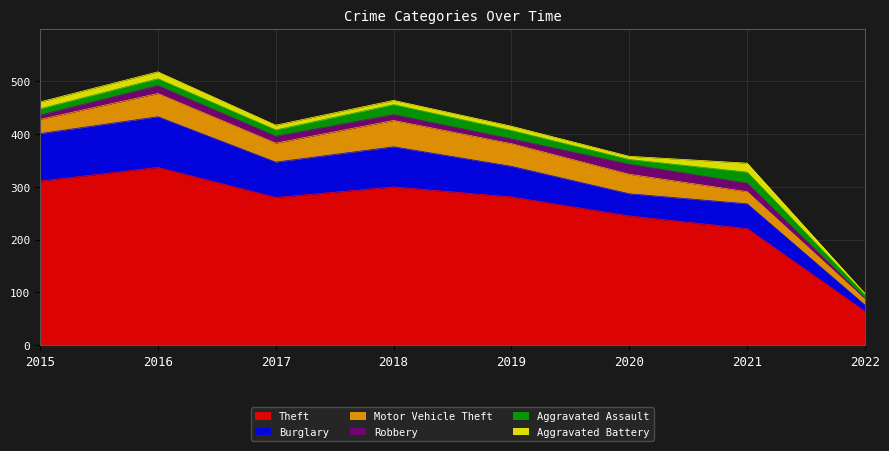

Which has a higher value, 2017 or 2019?

2019